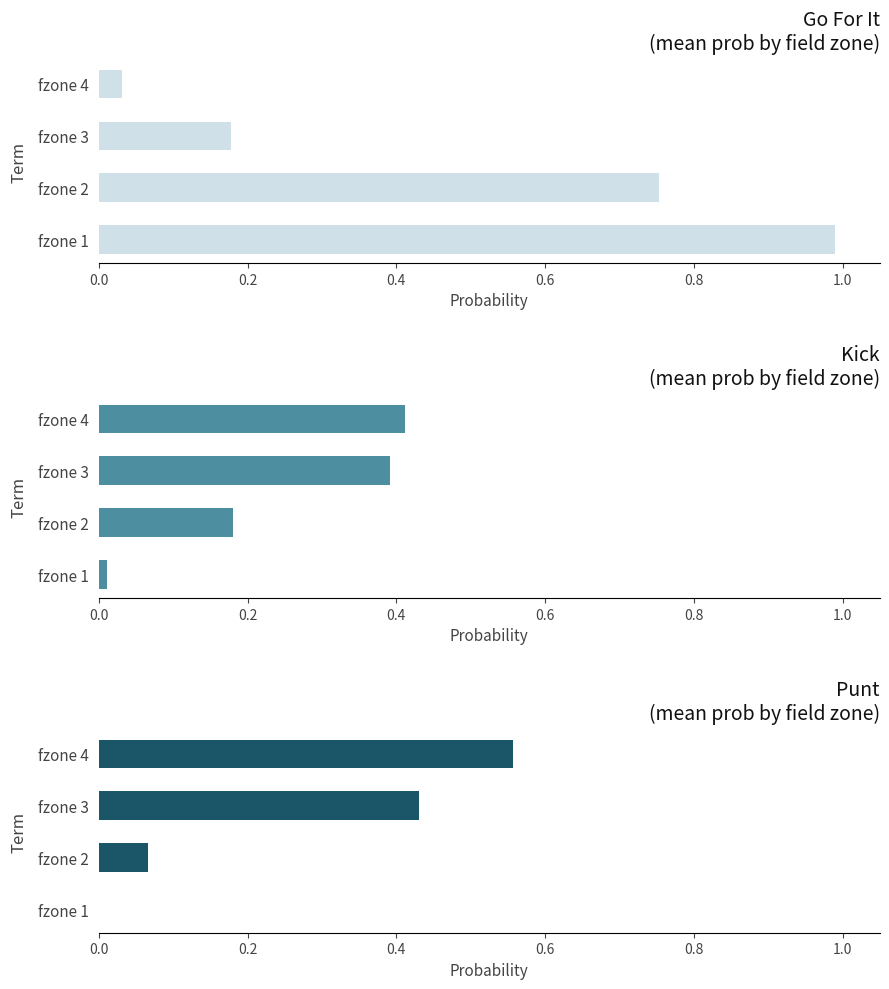

The value of Kick at fzone 3 is 0.4. True or false?

True